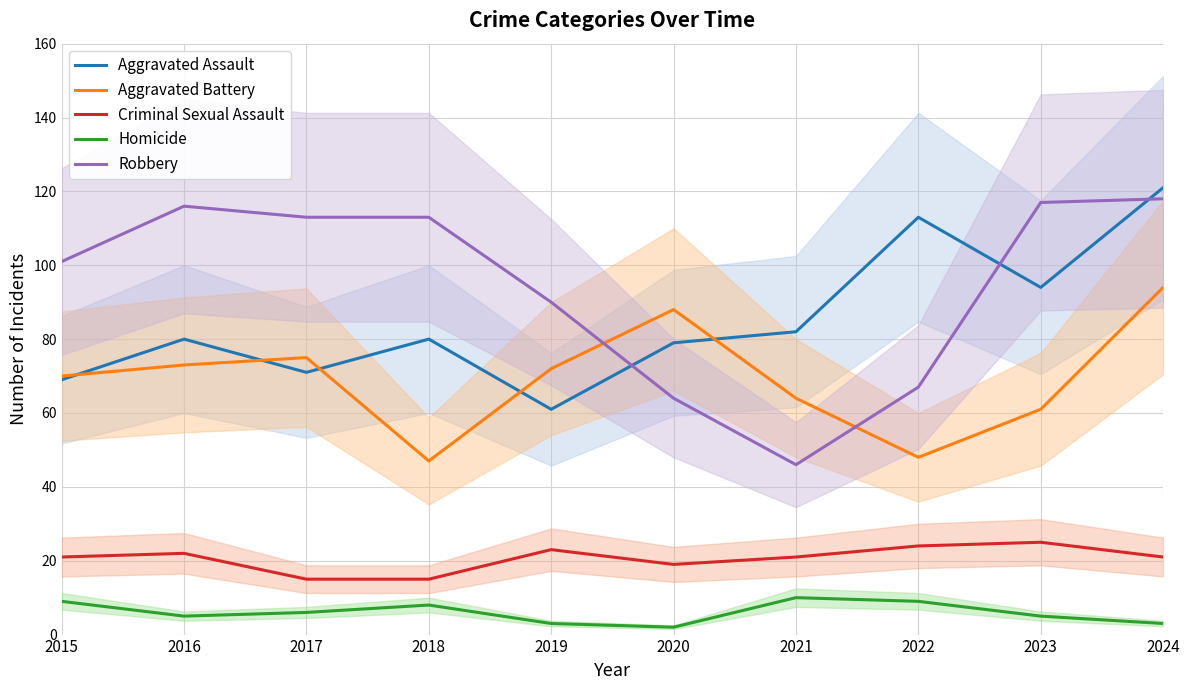

Reading left to right, extract all data points from this chart.

Aggravated Assault: 69	80	71	80	61	79	82	113	94	121
Aggravated Battery: 70	73	75	47	72	88	64	48	61	94
Criminal Sexual Assault: 21	22	15	15	23	19	21	24	25	21
Homicide: 9	5	6	8	3	2	10	9	5	3
Robbery: 101	116	113	113	90	64	46	67	117	118